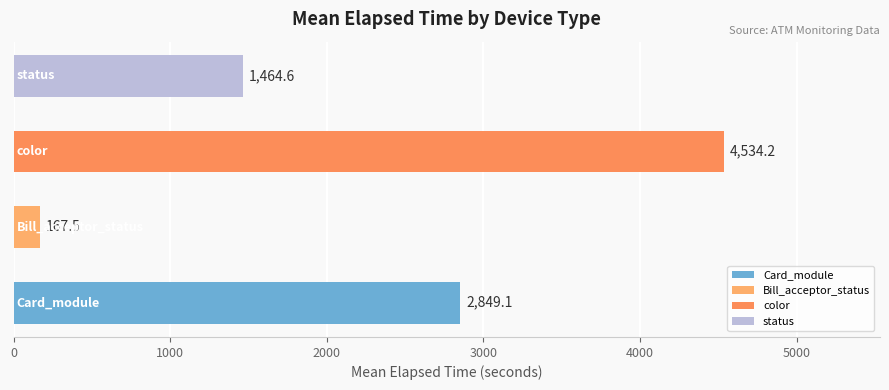

Are the bars grouped side by side (vs. stacked)?

No